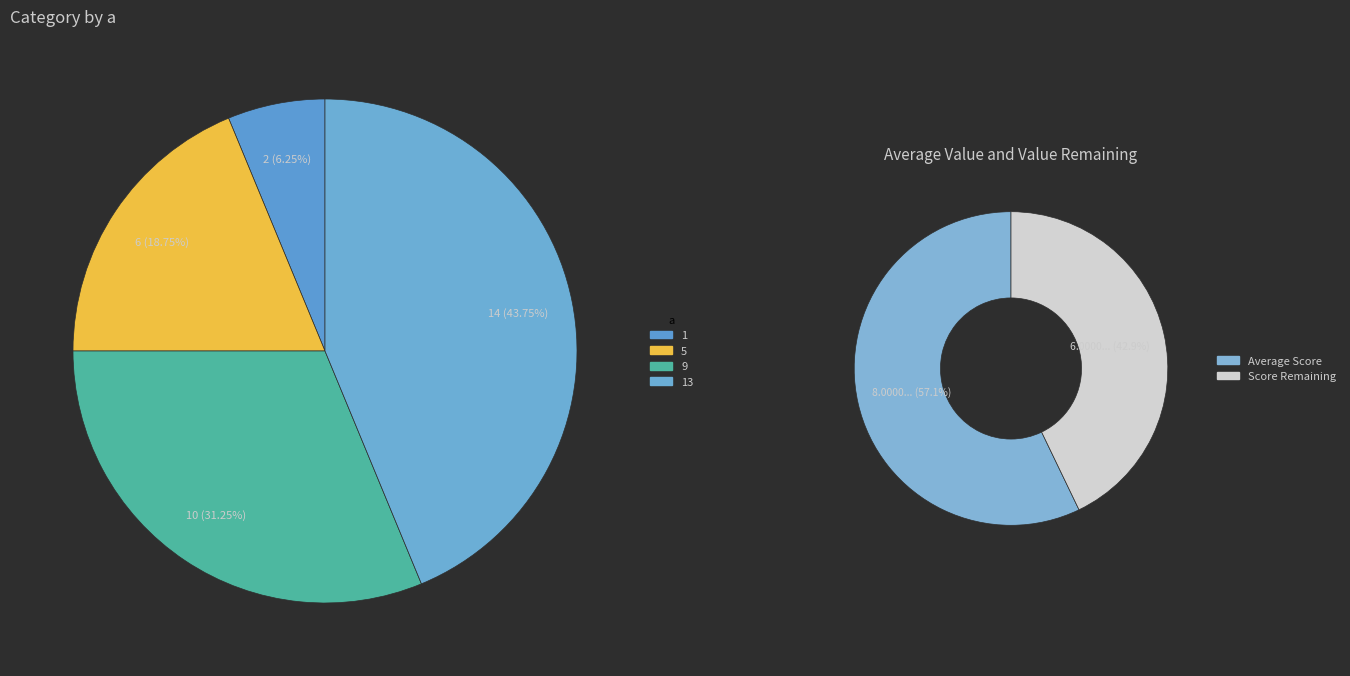

Combined, do 1 and 5 account for over 50%?

No